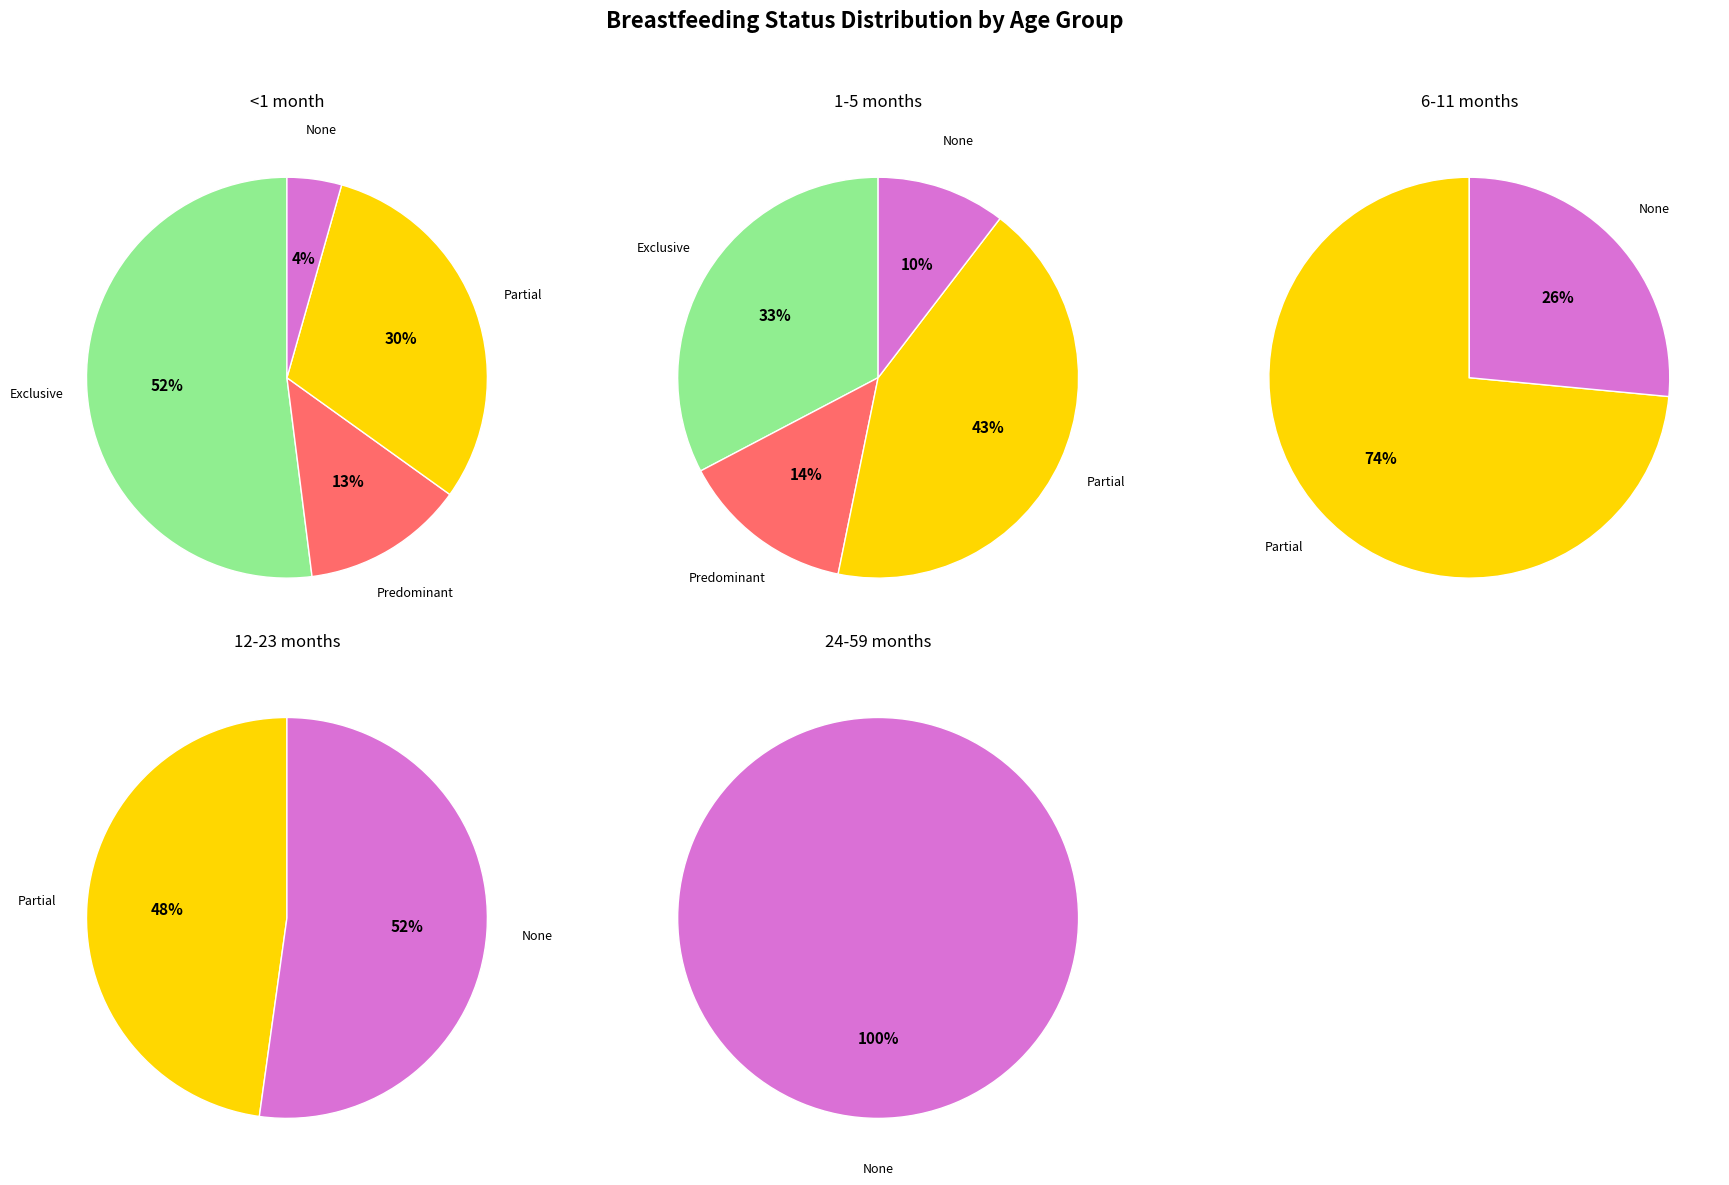

Combined, what portion of the pie is Predominant and Exclusive?

65.1%